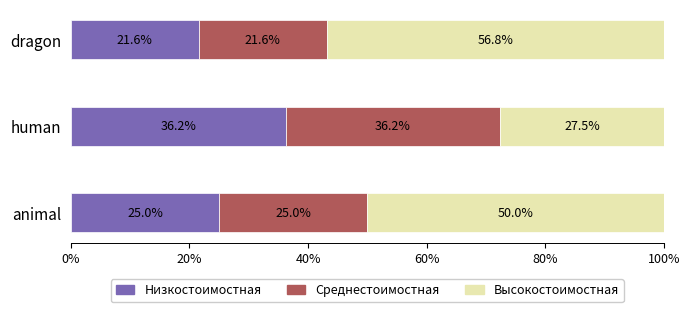

What is the total value across all series at animal?

100.0